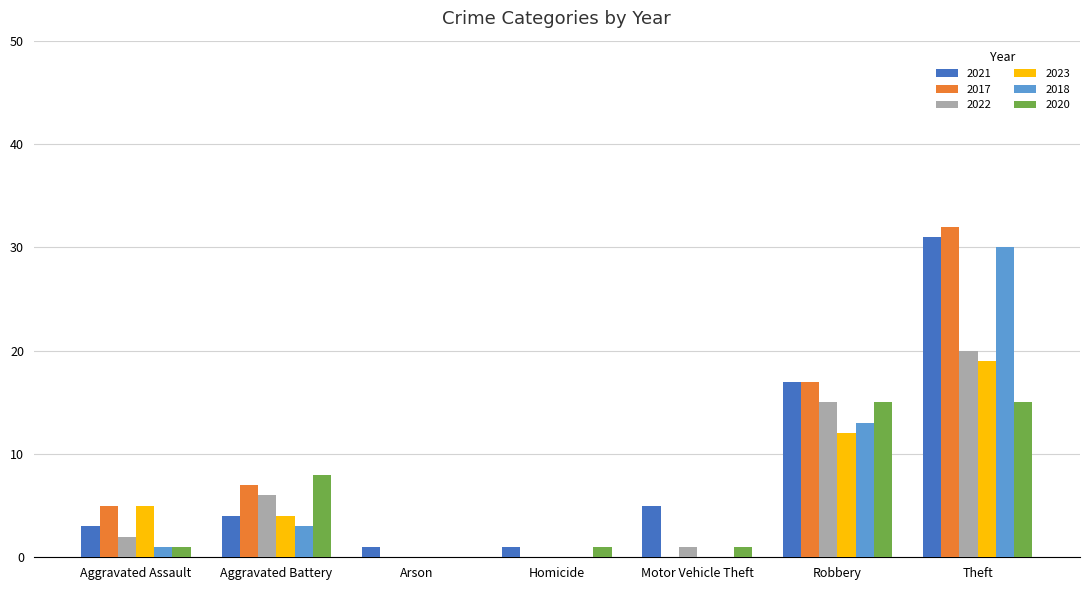

What is the maximum value for 2020?

15